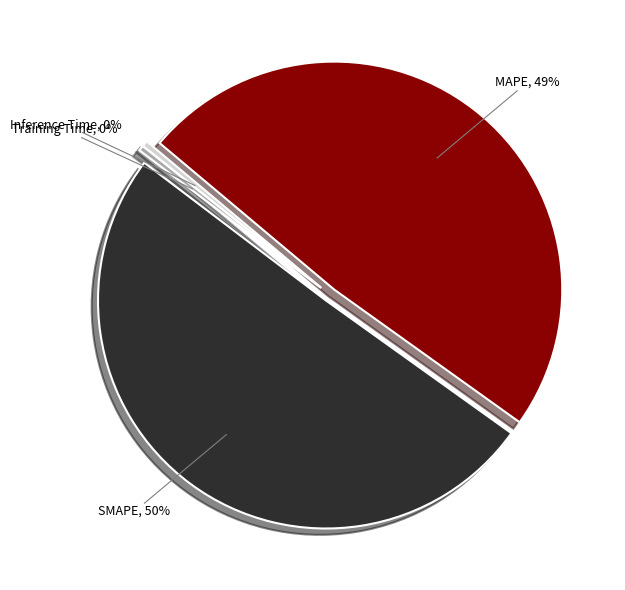

To the nearest percent, what is the difference between the largest and smallest slice percentages?

50%